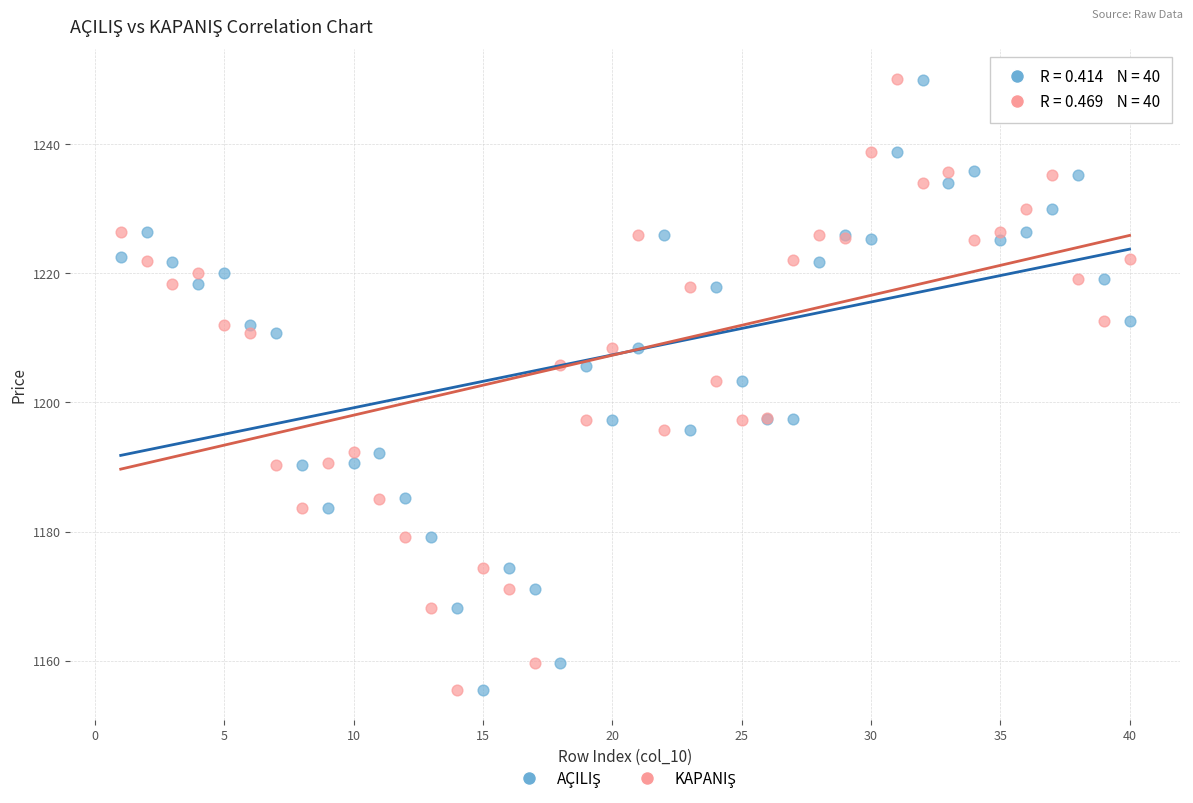

What is the X range (max minus min) for the scatter plot?

39.0